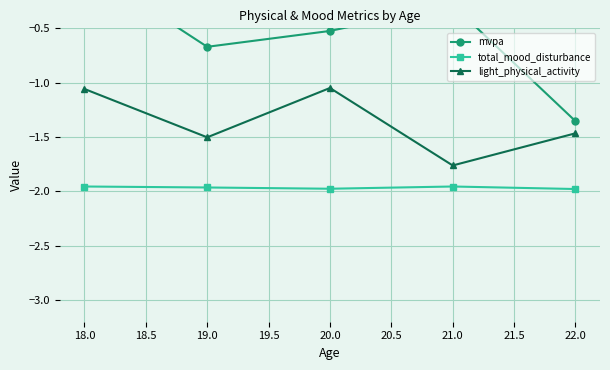

What is the difference between the second highest and minimum values in the mvpa series?

1.1